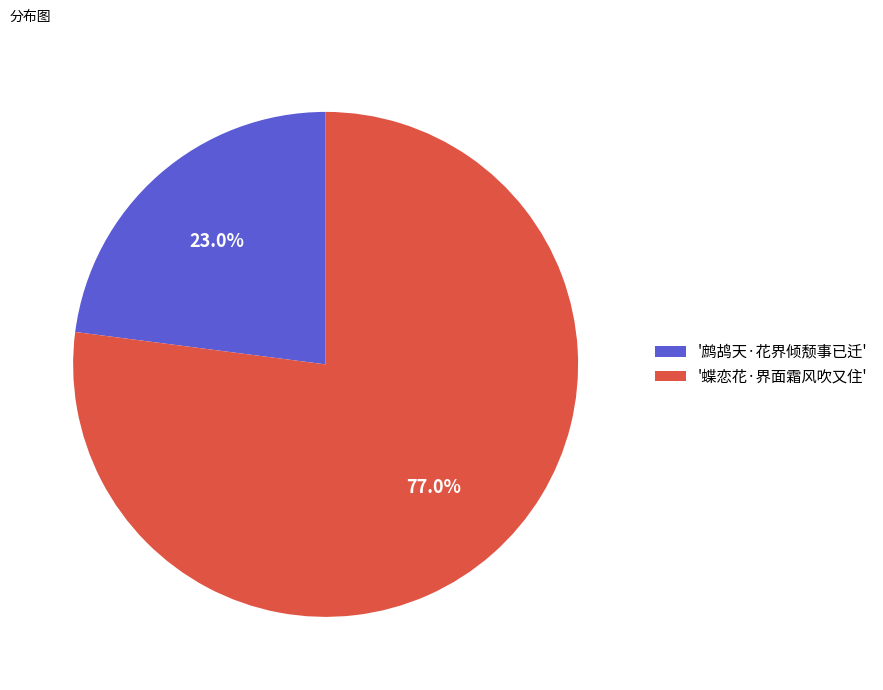

To the nearest percent, what is the average slice percentage?

50%